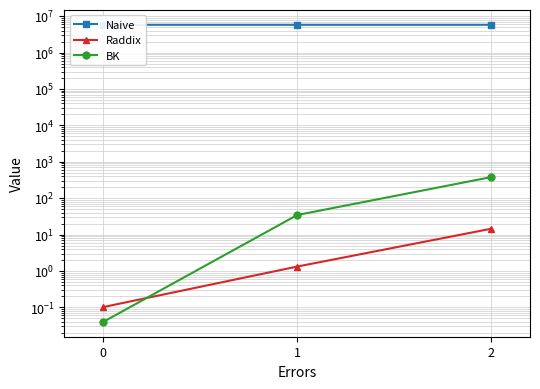

At 0, list the series in order from largest to smallest.

Naive, Raddix, BK